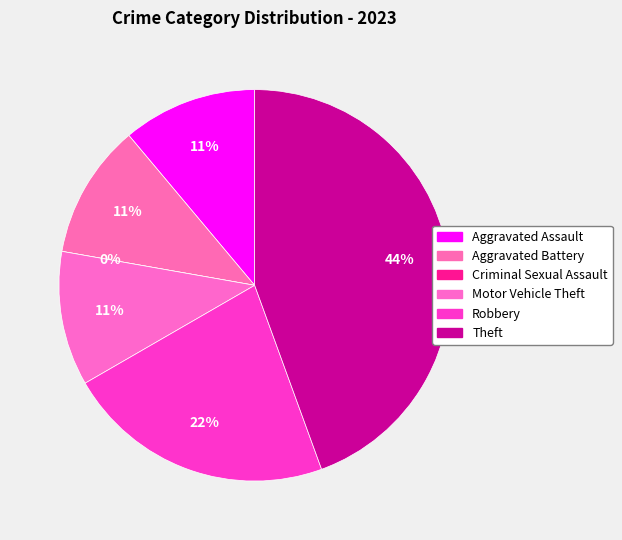

What is the change in value from Motor Vehicle Theft to Theft?

+3